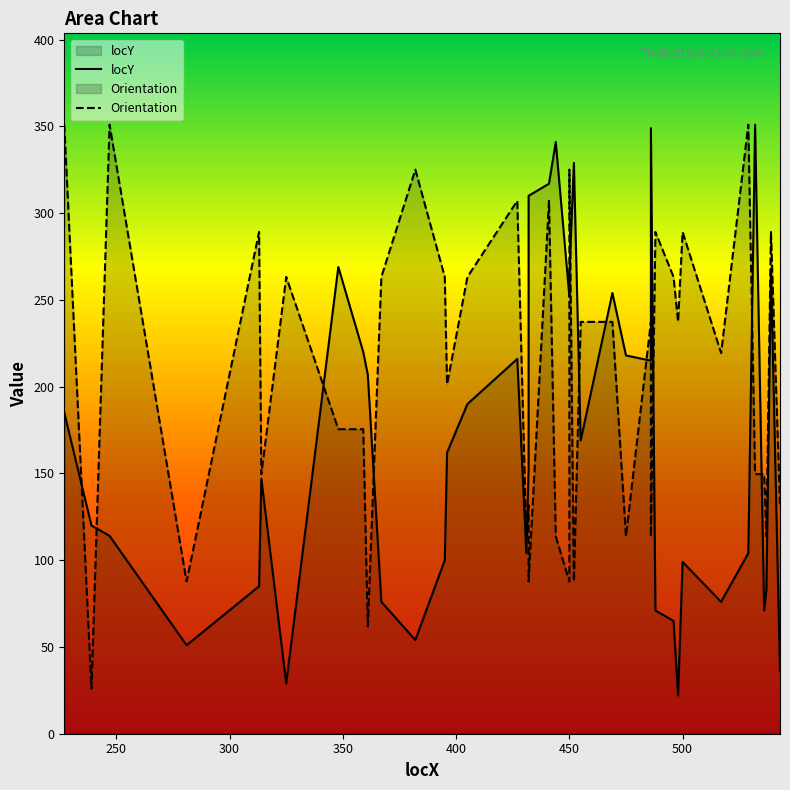

Which series has the widest spread of values?

locY